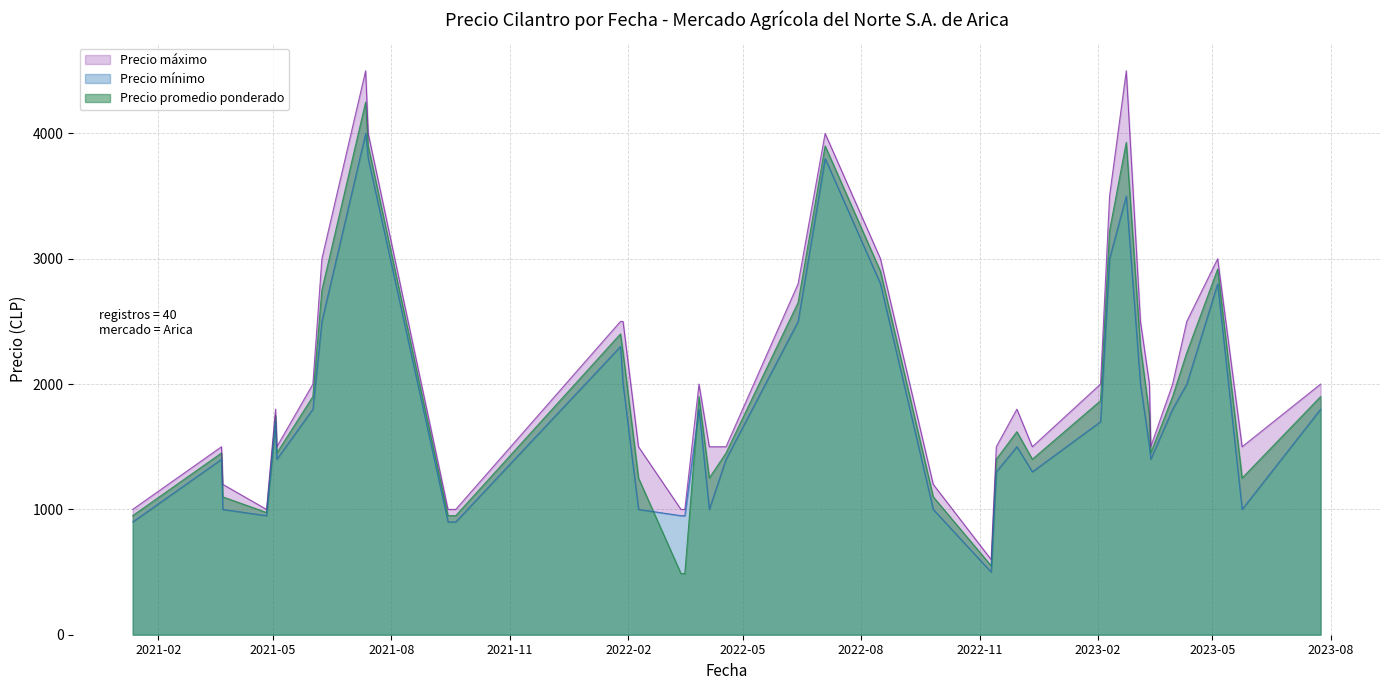

Reading left to right, transcribe all the data shown in this chart.

Precio promedio ponderado: 2022-06-13=2650	2021-03-23=1100	2022-03-28=1900	2022-11-30=1620	2021-05-04=1450	2021-09-20=950	2023-05-05=2917	2023-04-11=2250	2021-03-22=1450	2021-07-14=3900	2021-09-16=950	2023-03-06=2300	2022-08-16=2900	2022-02-09=1250	2021-05-03=1750	2021-04-26=975	2022-03-17=488	2023-02-03=1867	2023-02-10=3222	2022-01-28=2250	2022-07-04=3900	2022-01-26=2400	2021-01-12=950	2022-12-12=1400	2021-09-14=950	2021-06-01=1900	2023-03-13=1750	2023-07-24=1900	2021-07-12=4250	2023-03-31=1900	2022-11-10=550	2022-03-14=488	2022-11-14=1400	2022-04-05=1250	2023-02-23=3929	2021-06-08=2750	2022-04-18=1450	2023-05-24=1250	2022-09-26=1100	2023-03-14=1450
Precio minimo: 2022-06-13=2500	2021-03-23=1000	2022-03-28=1800	2022-11-30=1500	2021-05-04=1400	2021-09-20=900	2023-05-05=2800	2023-04-11=2000	2021-03-22=1400	2021-07-14=3800	2021-09-16=900	2023-03-06=2000	2022-08-16=2800	2022-02-09=1000	2021-05-03=1700	2021-04-26=950	2022-03-17=950	2023-02-03=1700	2023-02-10=3000	2022-01-28=2000	2022-07-04=3800	2022-01-26=2300	2021-01-12=900	2022-12-12=1300	2021-09-14=900	2021-06-01=1800	2023-03-13=1500	2023-07-24=1800	2021-07-12=4000	2023-03-31=1800	2022-11-10=500	2022-03-14=950	2022-11-14=1300	2022-04-05=1000	2023-02-23=3500	2021-06-08=2500	2022-04-18=1400	2023-05-24=1000	2022-09-26=1000	2023-03-14=1400
Precio maximo: 2022-06-13=2800	2021-03-23=1200	2022-03-28=2000	2022-11-30=1800	2021-05-04=1500	2021-09-20=1000	2023-05-05=3000	2023-04-11=2500	2021-03-22=1500	2021-07-14=4000	2021-09-16=1000	2023-03-06=2500	2022-08-16=3000	2022-02-09=1500	2021-05-03=1800	2021-04-26=1000	2022-03-17=1000	2023-02-03=2000	2023-02-10=3500	2022-01-28=2500	2022-07-04=4000	2022-01-26=2500	2021-01-12=1000	2022-12-12=1500	2021-09-14=1000	2021-06-01=2000	2023-03-13=2000	2023-07-24=2000	2021-07-12=4500	2023-03-31=2000	2022-11-10=600	2022-03-14=1000	2022-11-14=1500	2022-04-05=1500	2023-02-23=4500	2021-06-08=3000	2022-04-18=1500	2023-05-24=1500	2022-09-26=1200	2023-03-14=1500